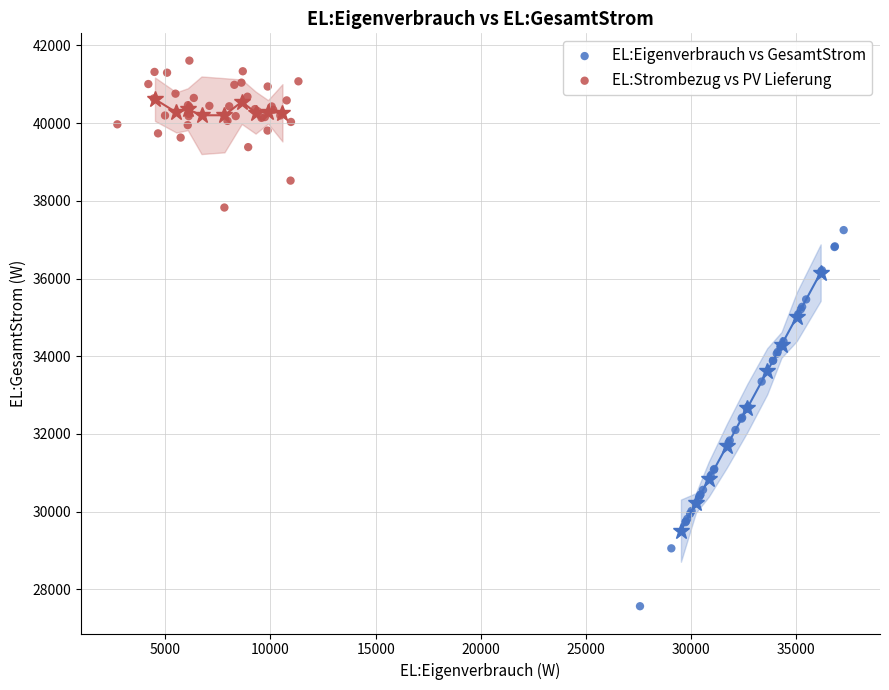

Which series has the largest Y range (max minus min)?

EL:Eigenverbrauch vs GesamtStrom